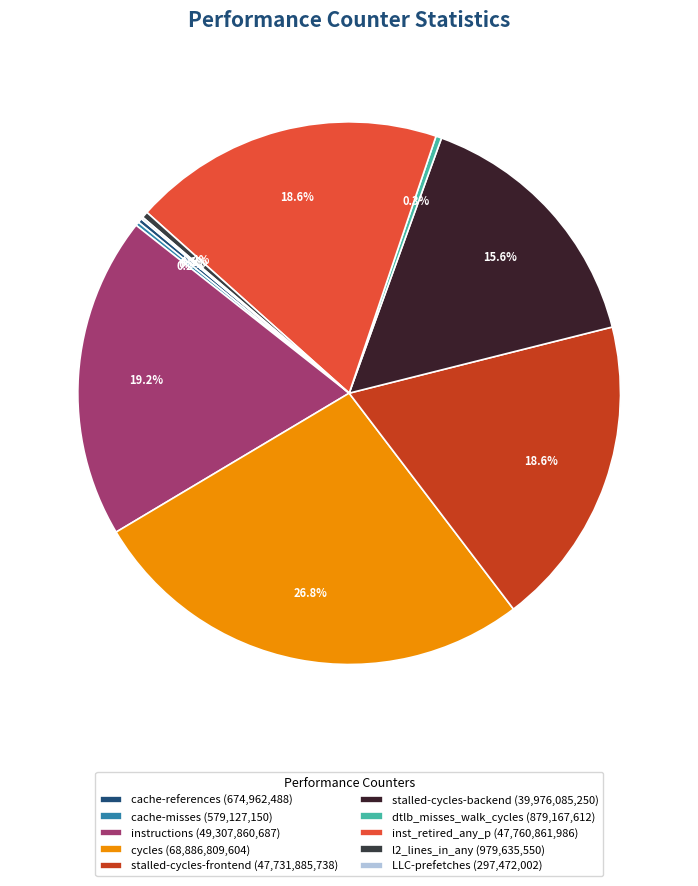

Does any single category account for the majority?

No